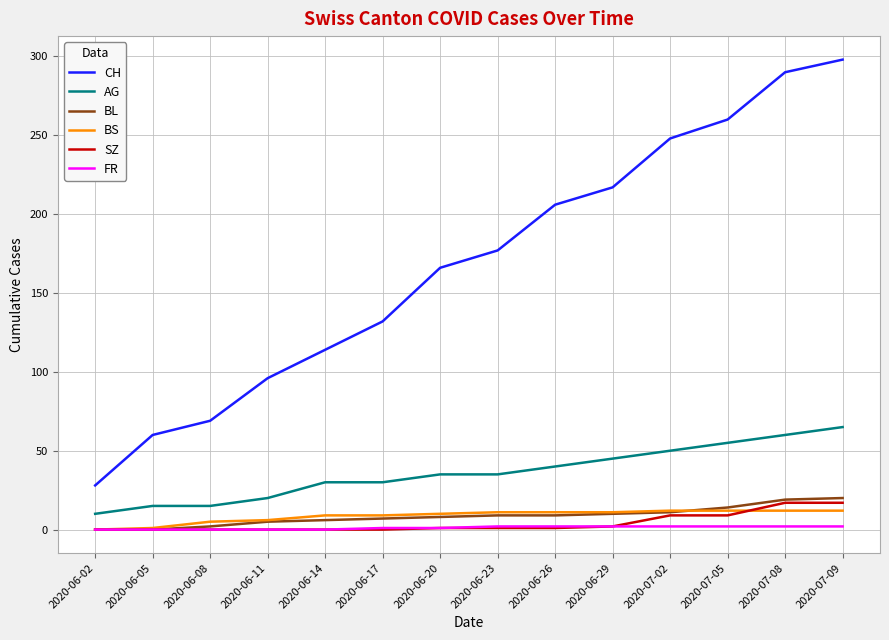

What is the total value across all series at 2020-06-02?

38